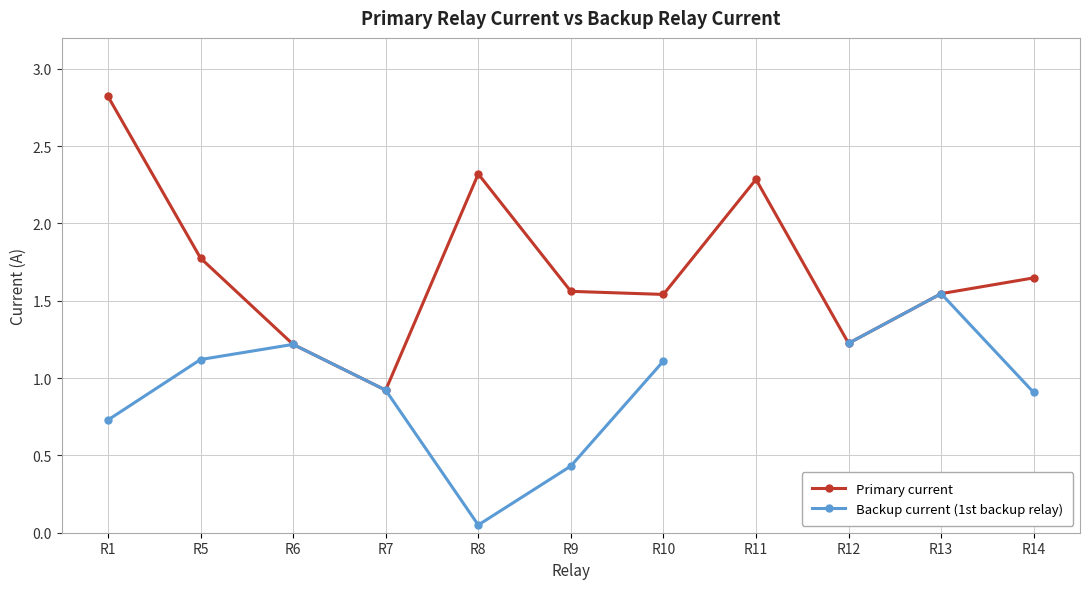

What is the value of the Primary current point at the 4th from the left?

0.9